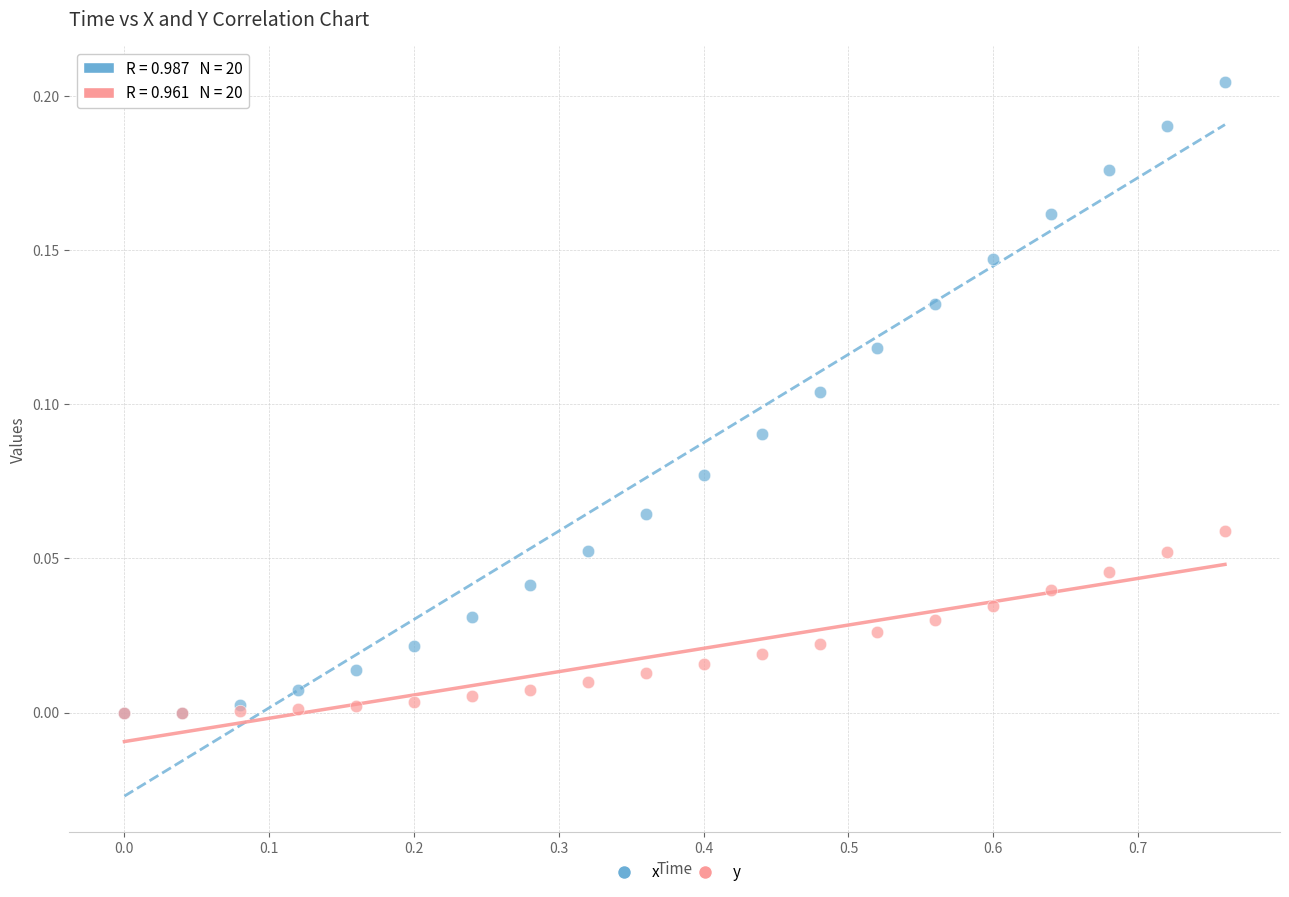

Which series has the widest spread of Y values?

x